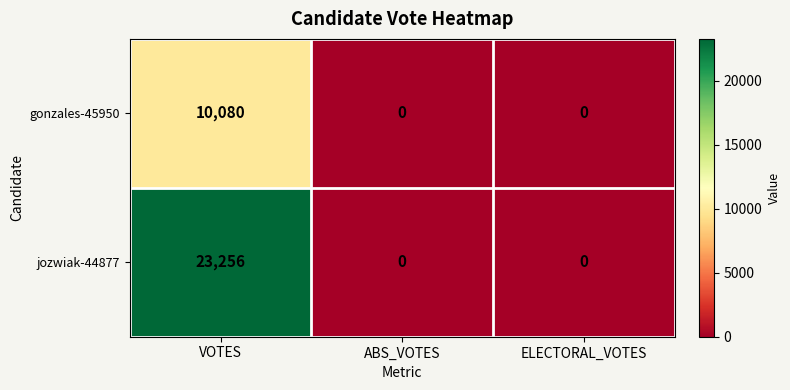

At which category does the chart reach its peak across all series?

VOTES